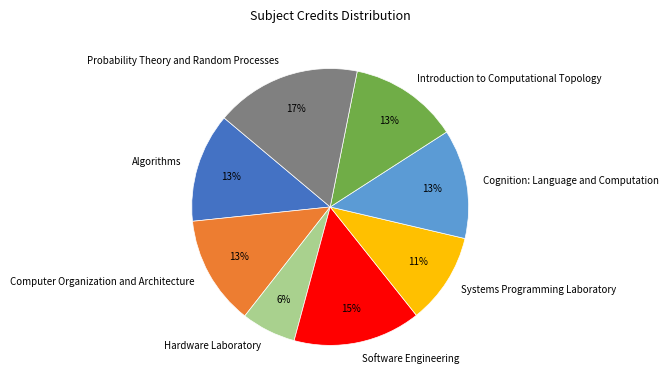

True or false: Hardware Laboratory accounts for 6% of the total.

True